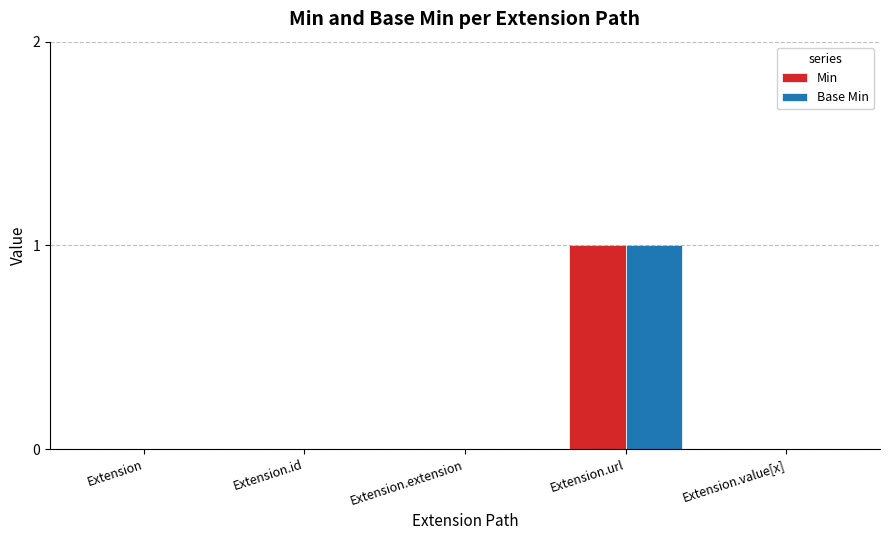

At which category is the sum across all series the highest?

Extension.url